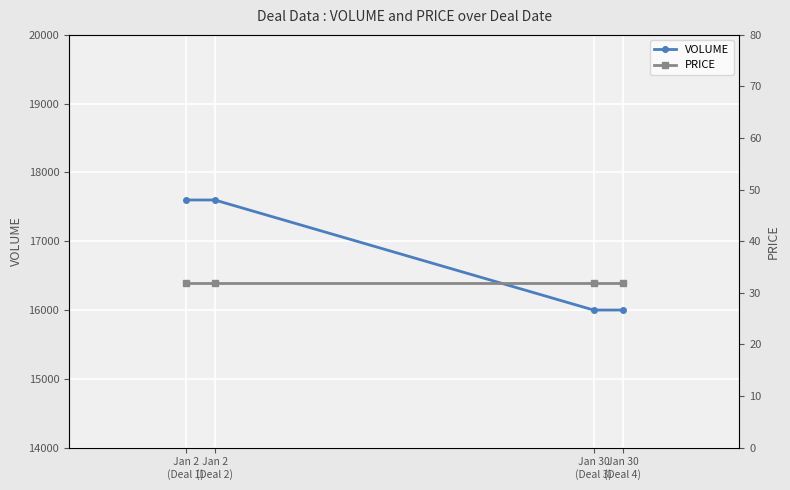

What is the spread (max minus min) of values at Jan 30
(Deal 3)?

15968